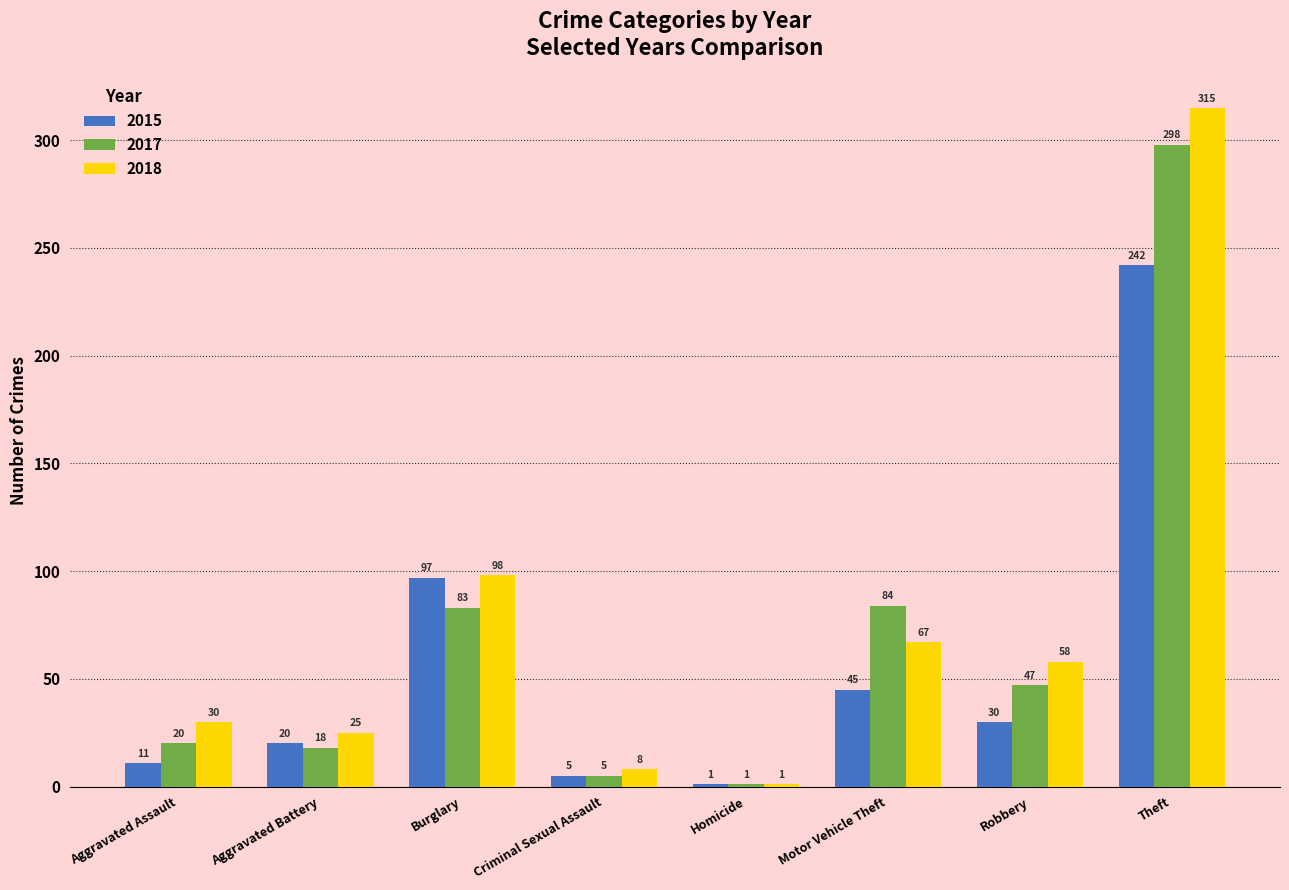

The 2015 series shows 45 at Motor Vehicle Theft. True or false?

True